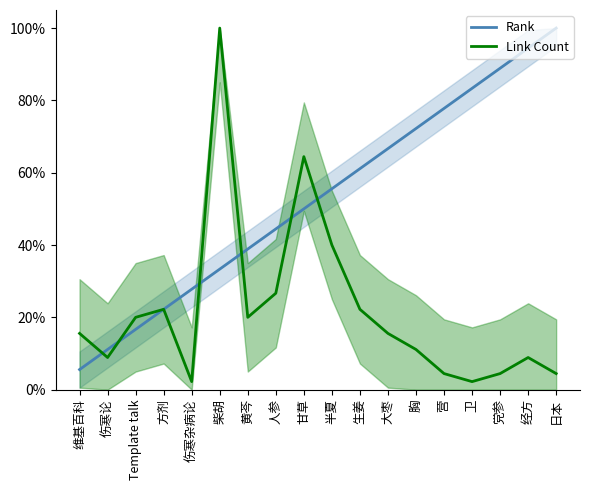

Where is the first local maximum for Link Count?

方剂